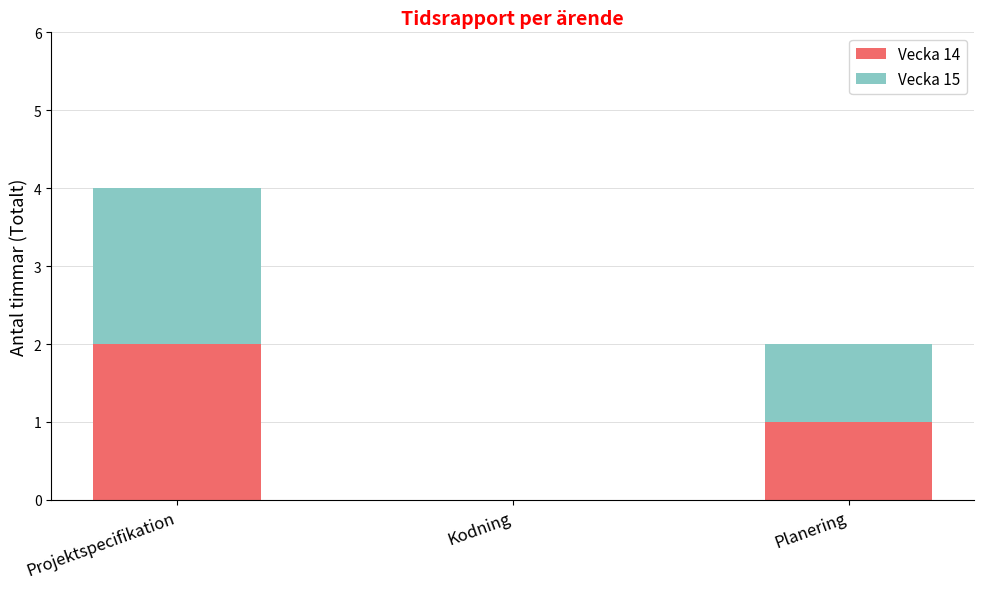

What is the sum of all Vecka 14 values?

3